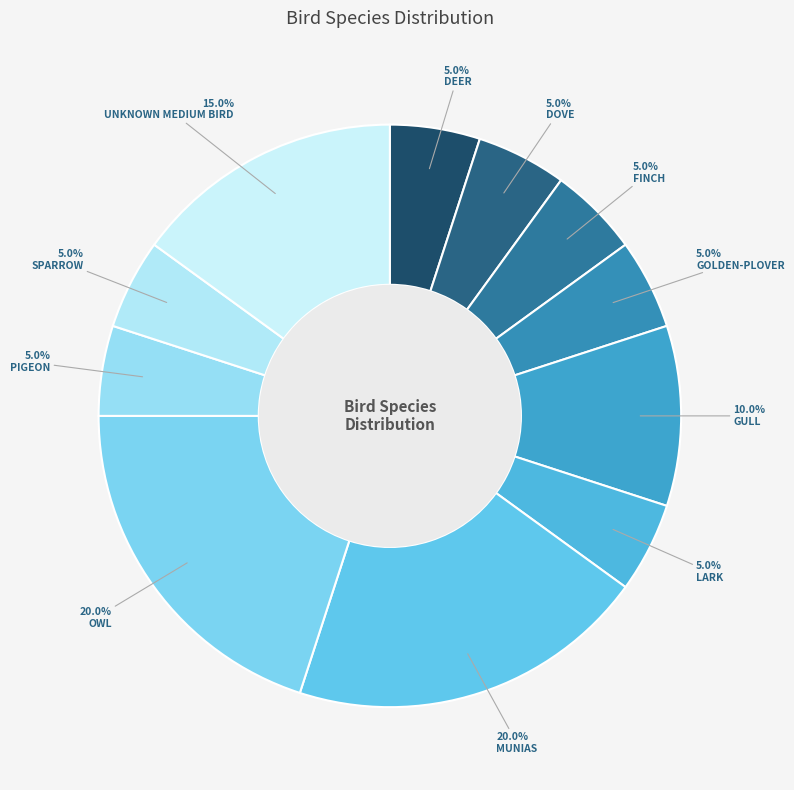

Count the number of slices in the pie.

11